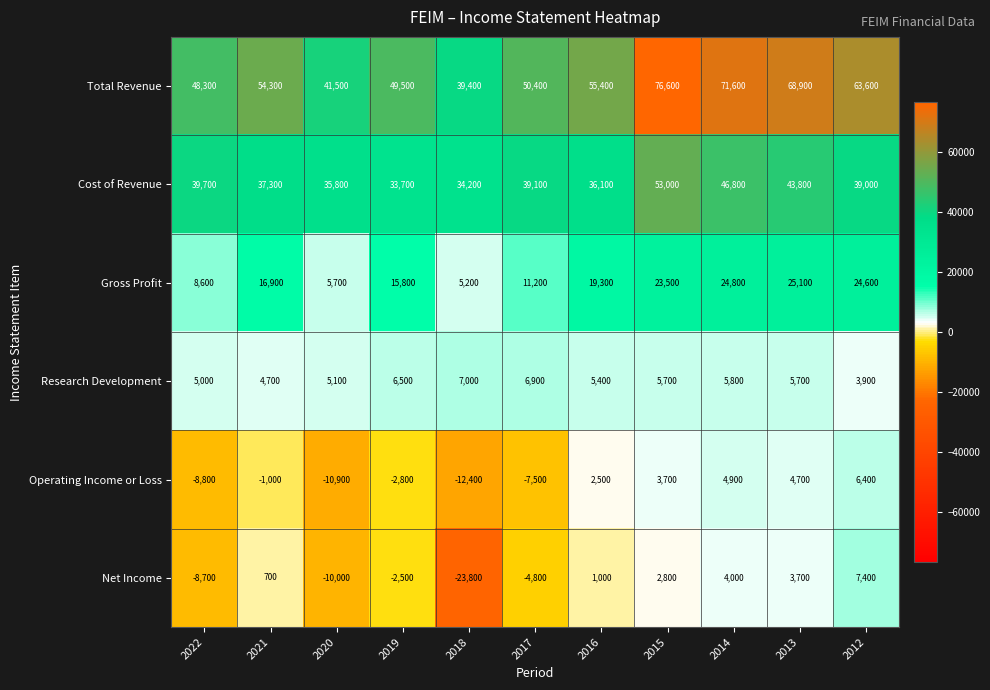

The Cost of Revenue series shows 46800 at 2014. True or false?

True